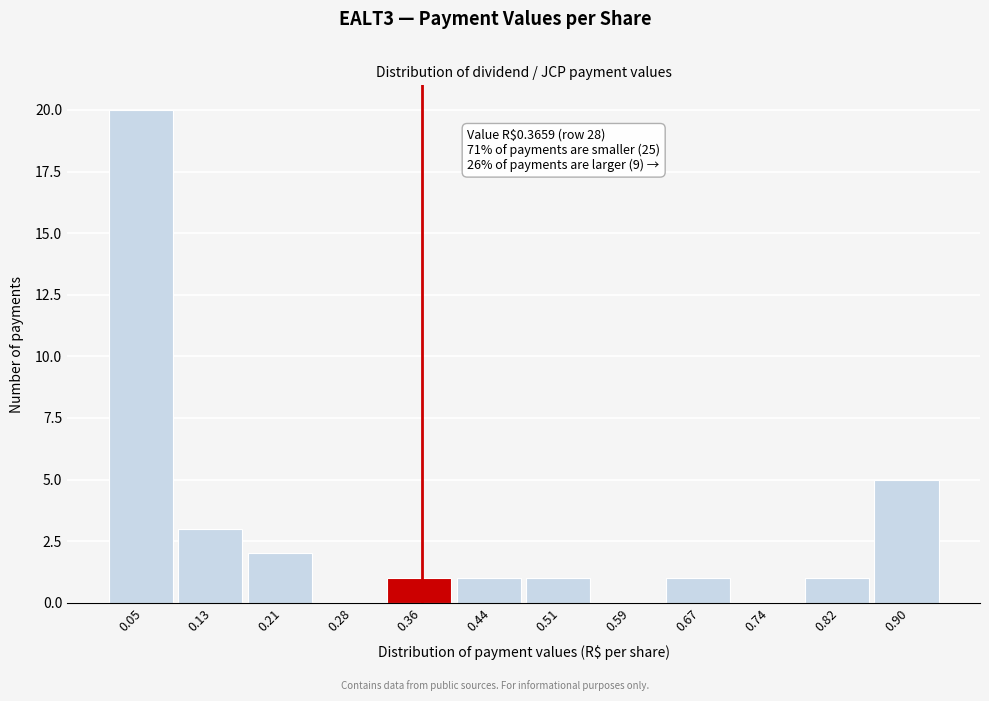

Over which range of the x-axis is the bar tallest?

0.01 to 0.09